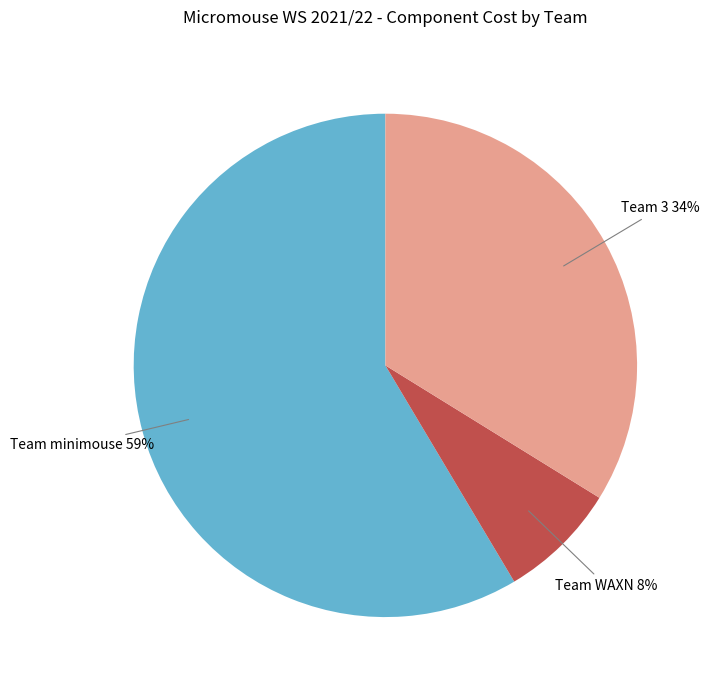

Which category has the smallest portion of the pie?

Team WAXN